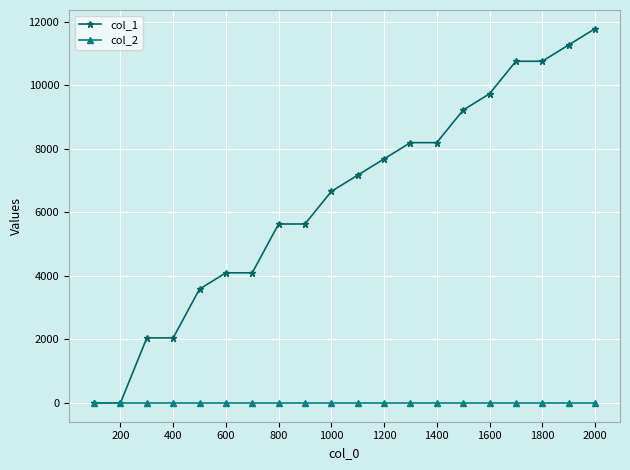

What is the sum of all col_1 values?

128512